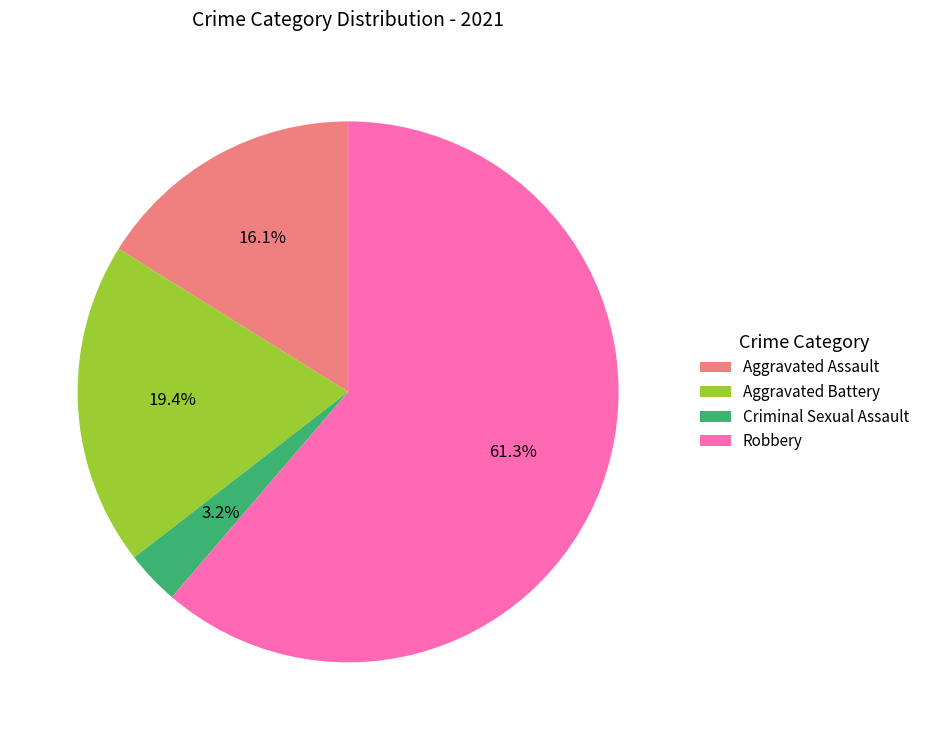

What percentage is NOT represented by Robbery?

38.7%